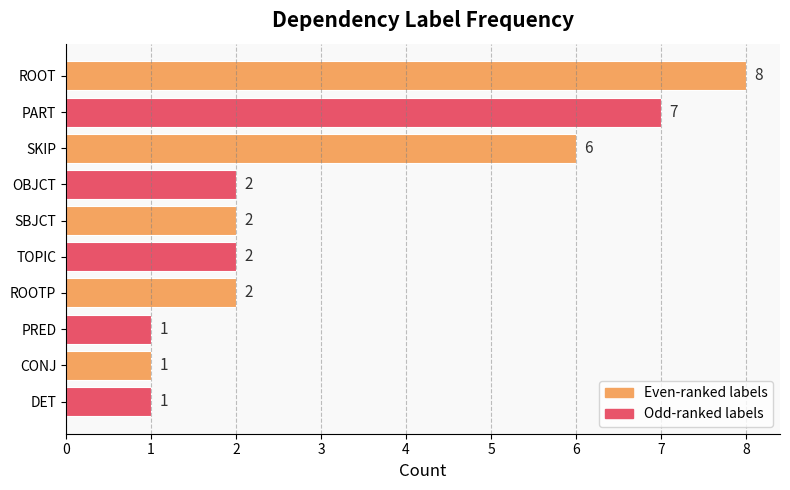

What is the greatest value displayed?

8